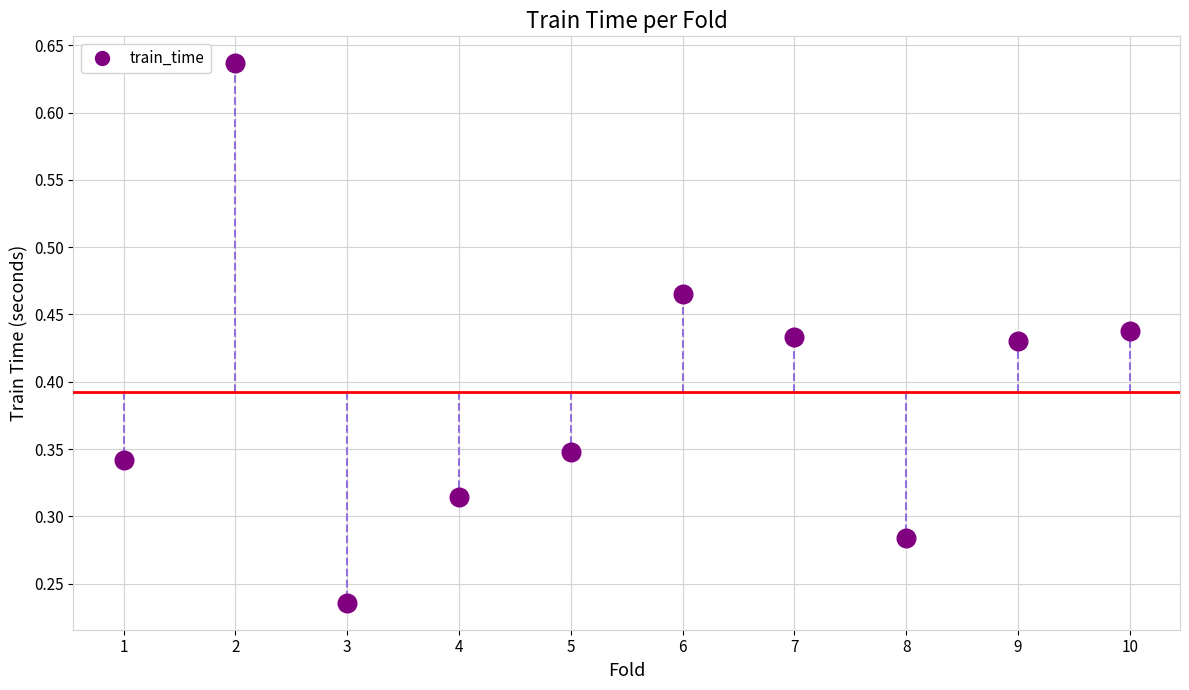

What is the average X value?

5.5